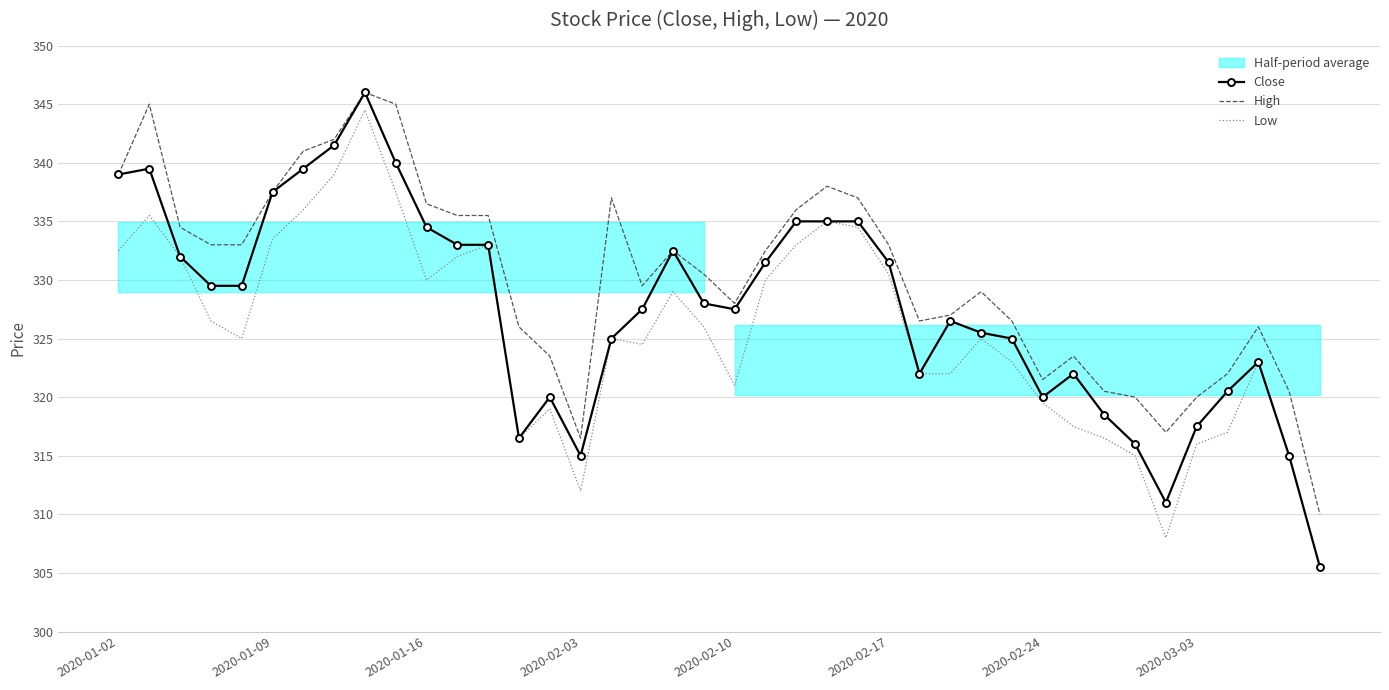

Is it true that Low equals 200.1 at 2020-02-10?

False